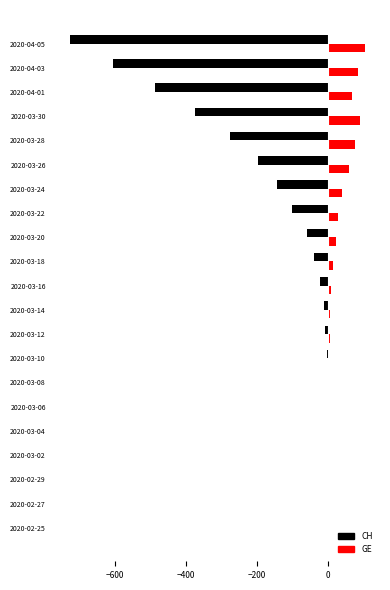

What are all the series names shown in the legend?

CH, GE